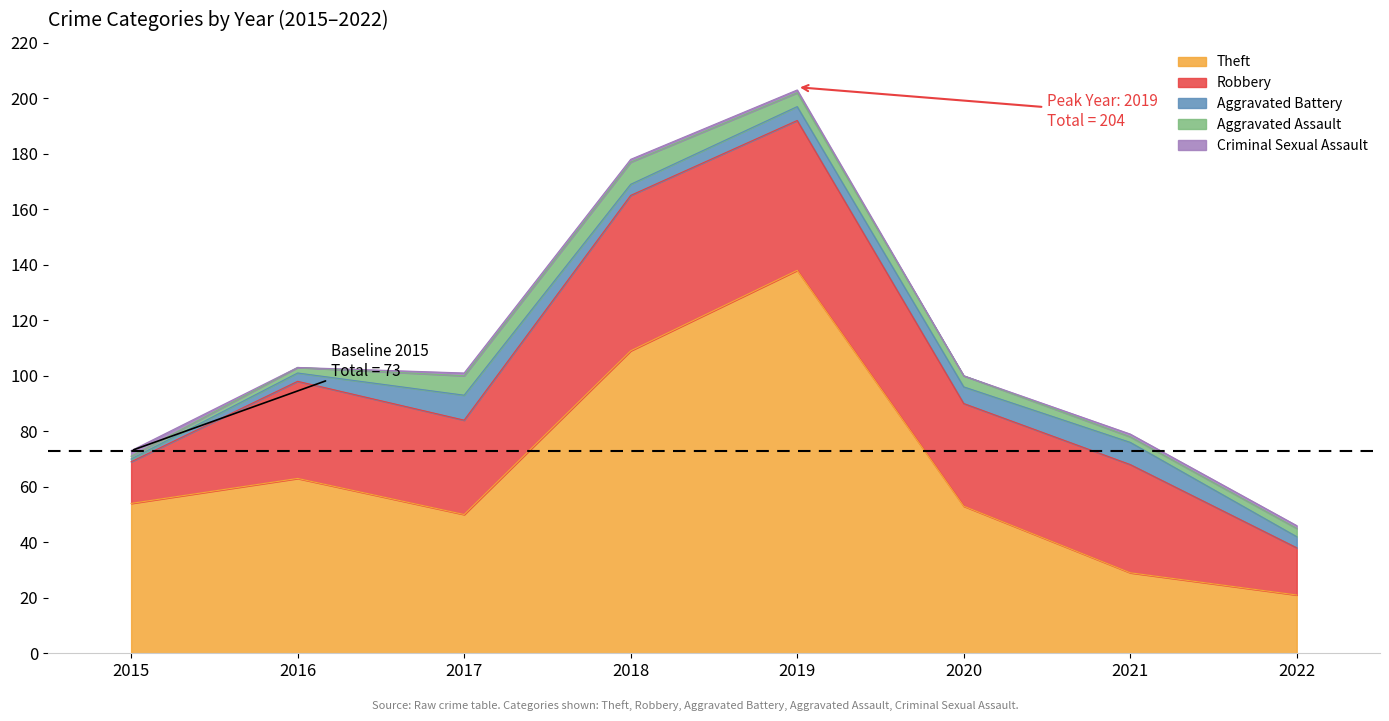

In Criminal Sexual Assault, how many points are lower than both neighbors (excluding endpoints)?

2